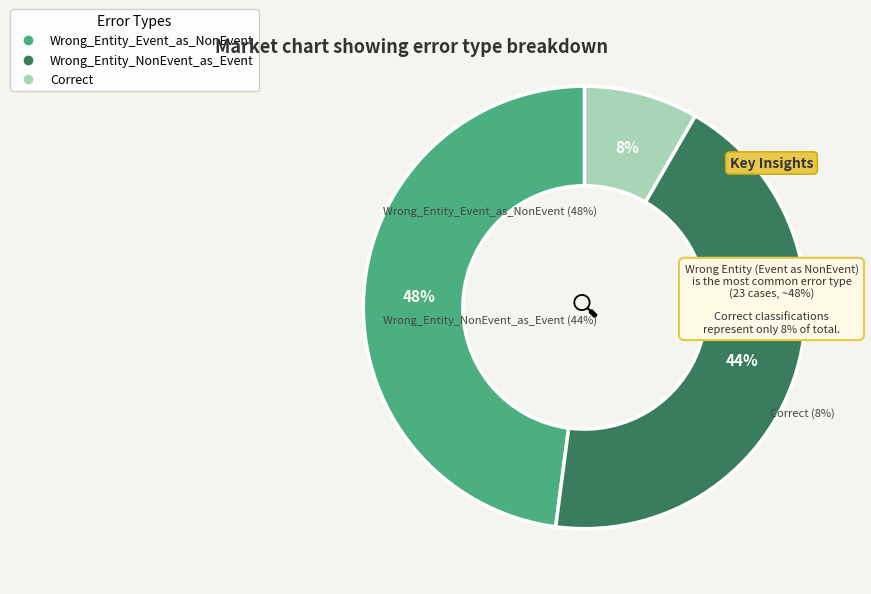

To the nearest percent, what portion does Wrong_Entity_NonEvent_as_Event represent?

44%